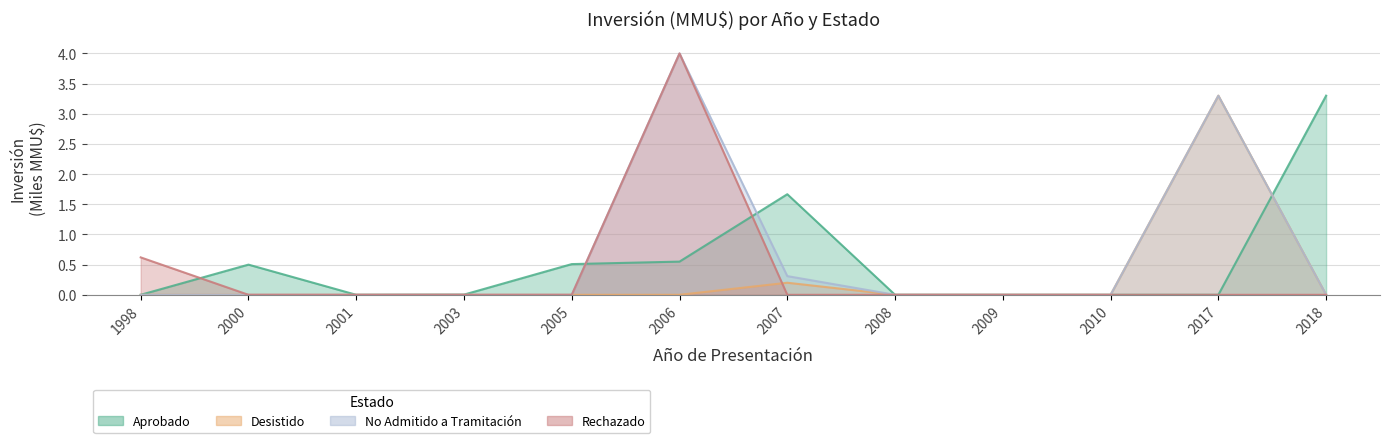

Is it true that Desistido equals 0.0 at 1998?

True